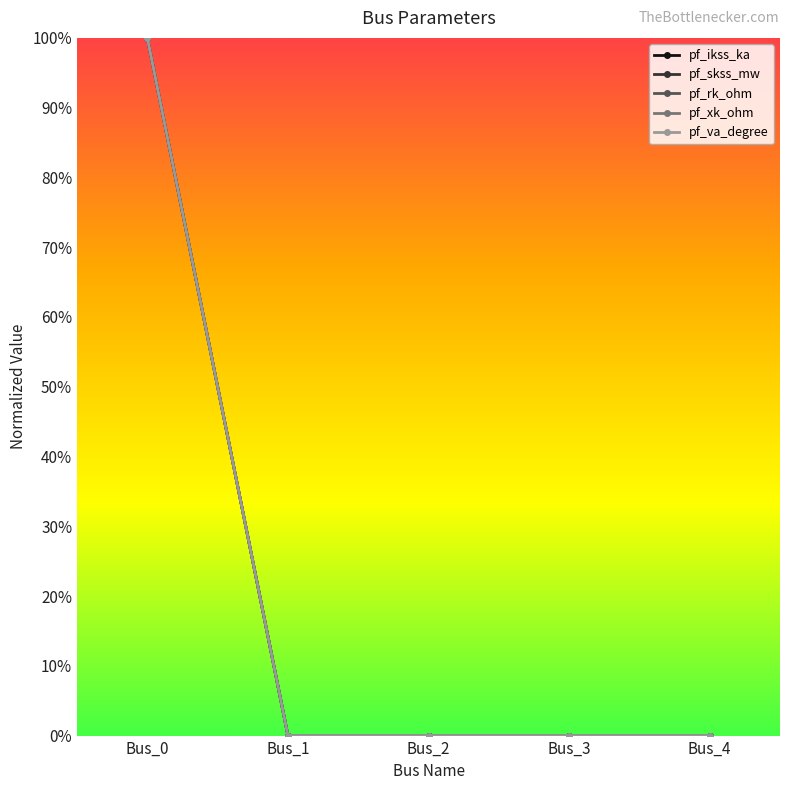

True or false: pf_skss_mw and pf_va_degree intersect in this chart.

False